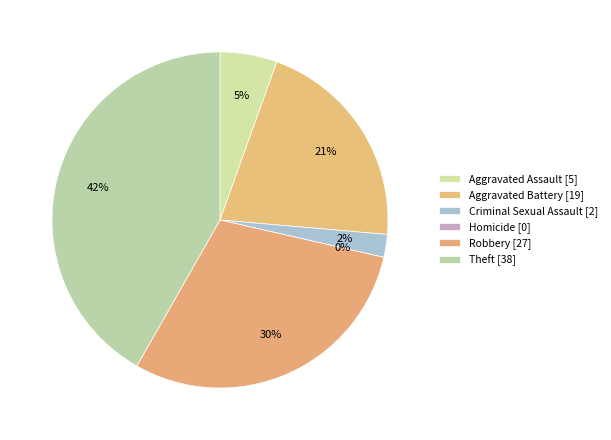

True or false: Theft accounts for 28% of the total.

False